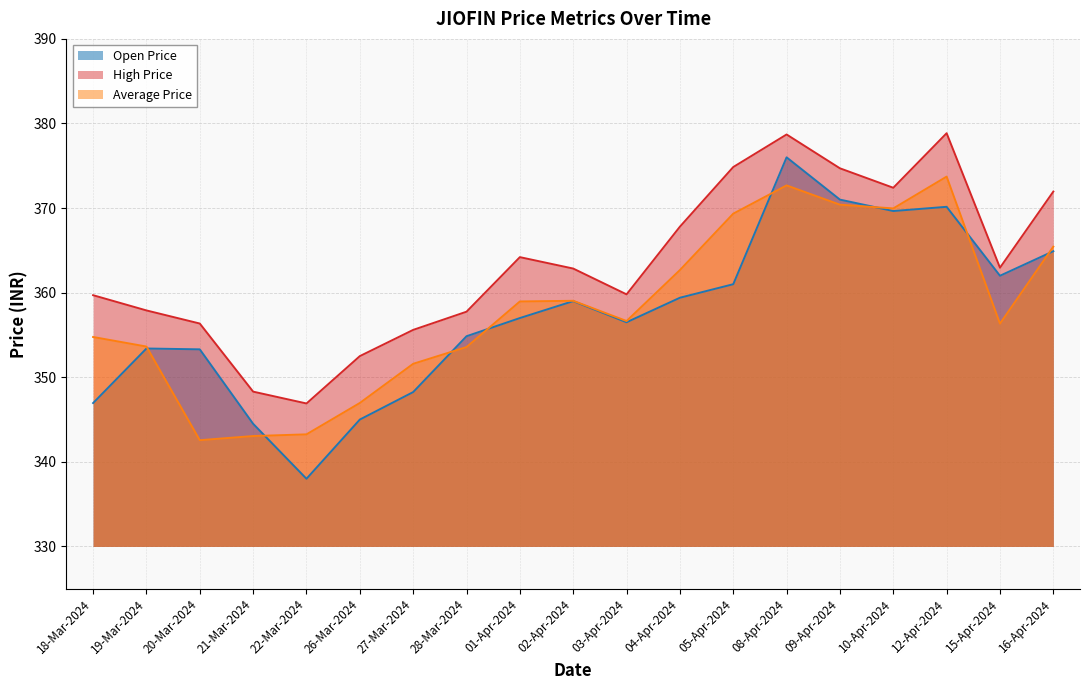

Where is the first local maximum for High Price?

01-Apr-2024